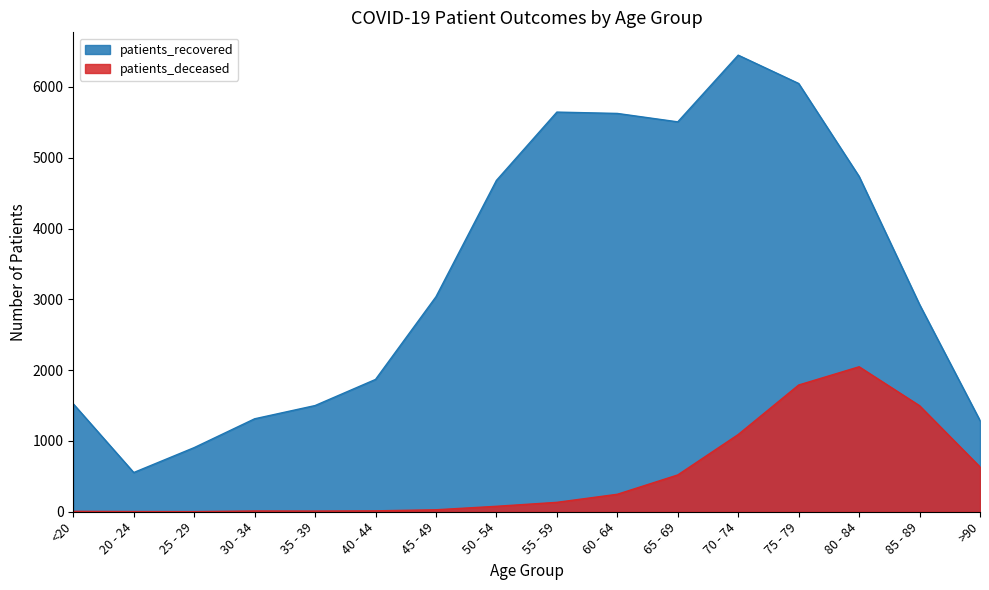

How many lines are shown in the chart?

2